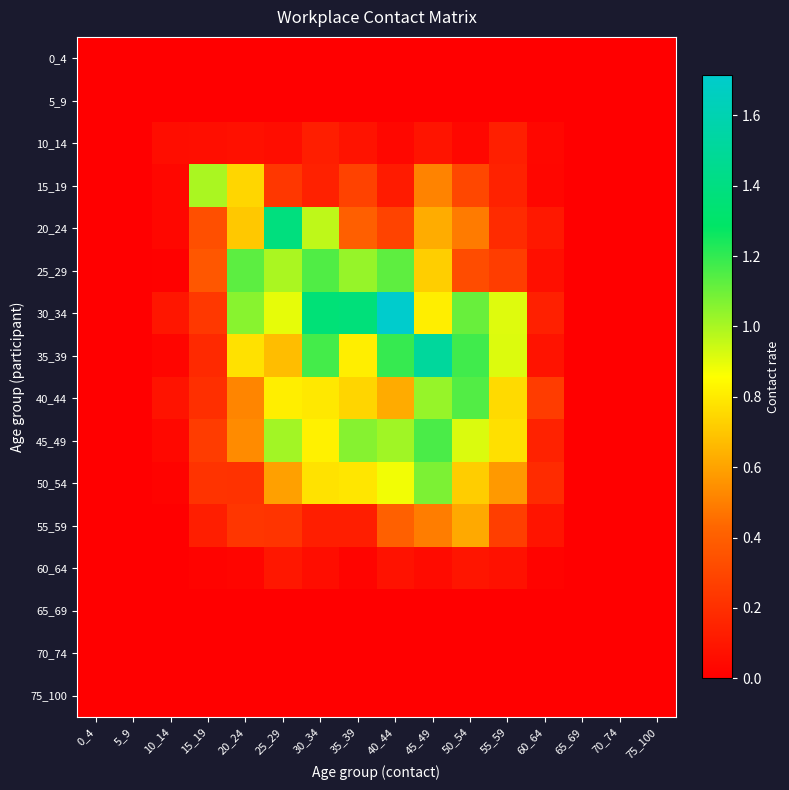

What is the total value across all series at 45_49?

8.1